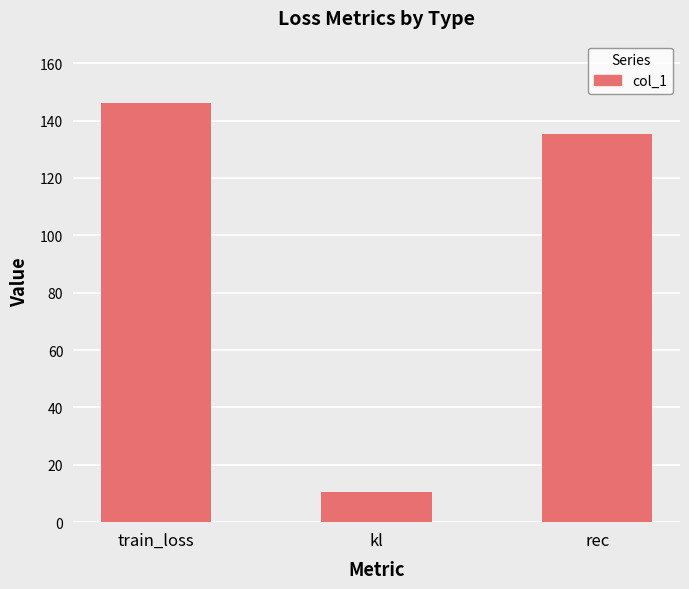

What is the ratio of the value at rec to the value at train_loss?

0.9